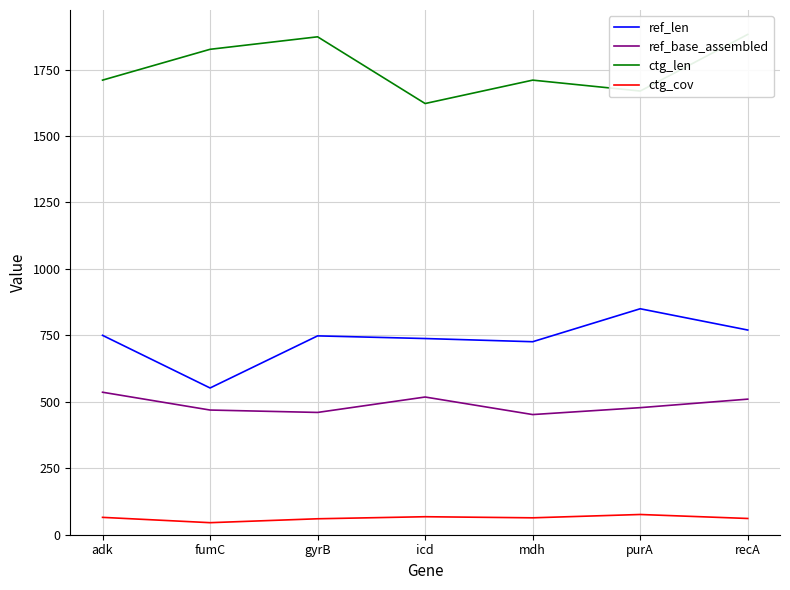

Reading left to right, extract all data points from this chart.

ref_len: 750.0	552.0	748.0	738.0	726.0	850.0	770.0
ref_base_assembled: 536.0	469.0	460.0	518.0	452.0	478.0	510.0
ctg_len: 1710.0	1826.0	1873.0	1622.0	1710.0	1669.0	1882.0
ctg_cov: 65.3	45.3	60.0	67.7	63.6	76.1	61.1